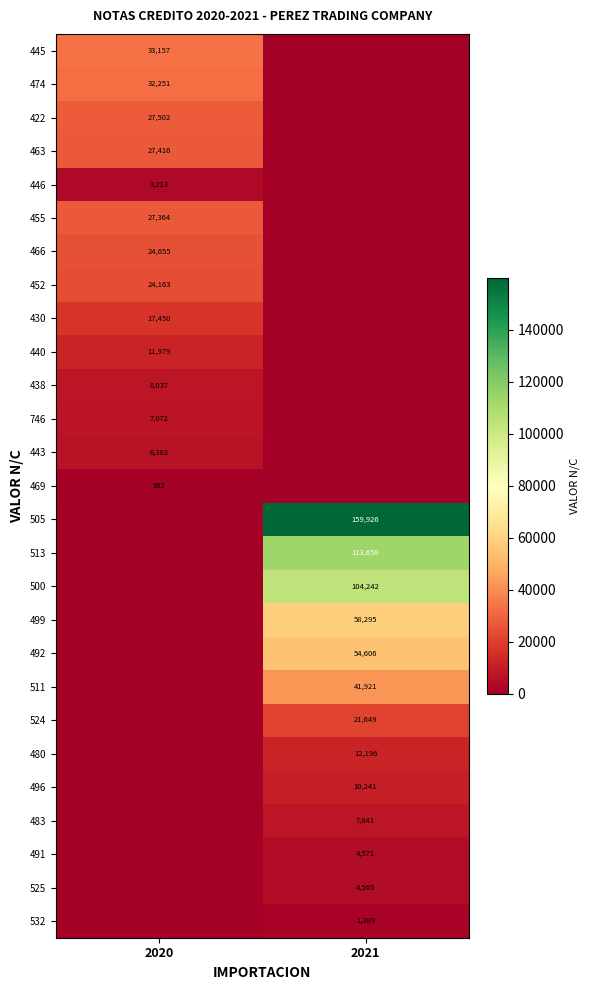

True or false: 463 has a value of 27416 at 2020.

True